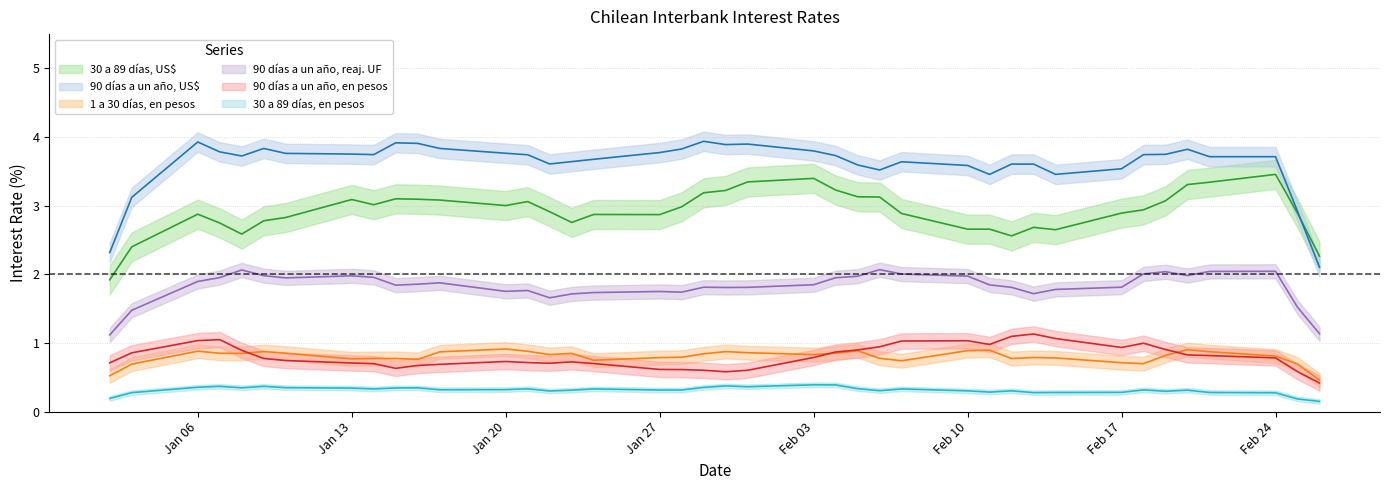

True or false: 1 a 30 días, en pesos and 90 días a un año, US$ intersect in this chart.

False